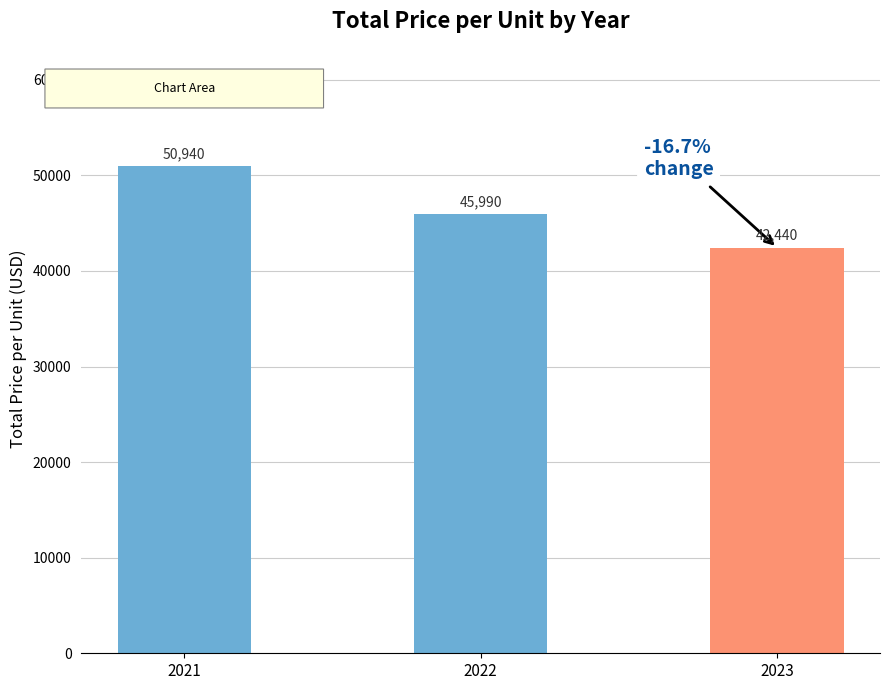

What is the change in value from 2021 to 2023?

-8500